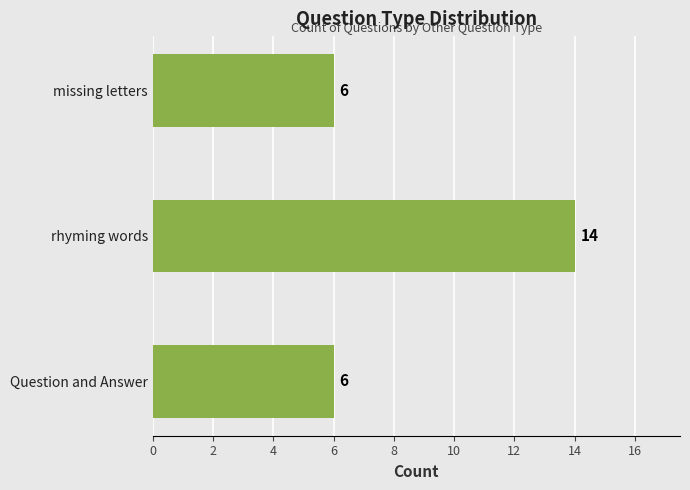

Does the chart contain stacked bars?

No